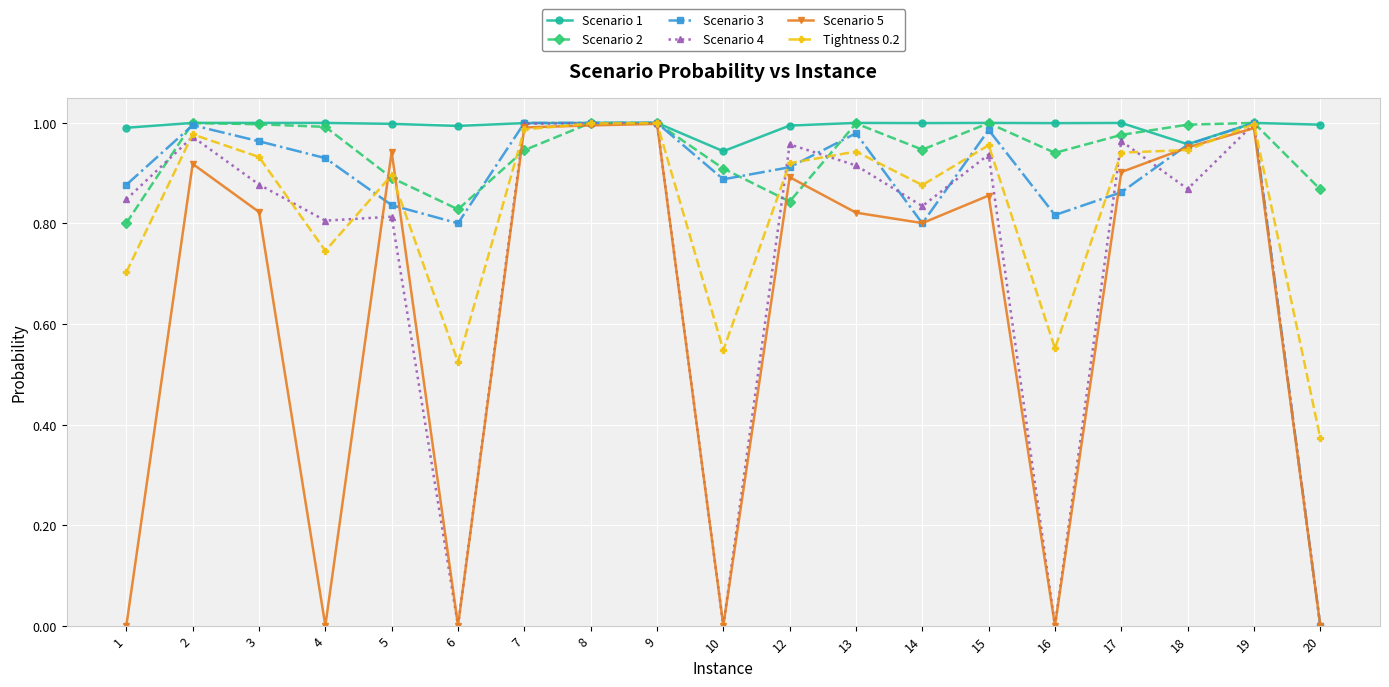

True or false: Scenario 3 has more than 2 interior local peaks.

True